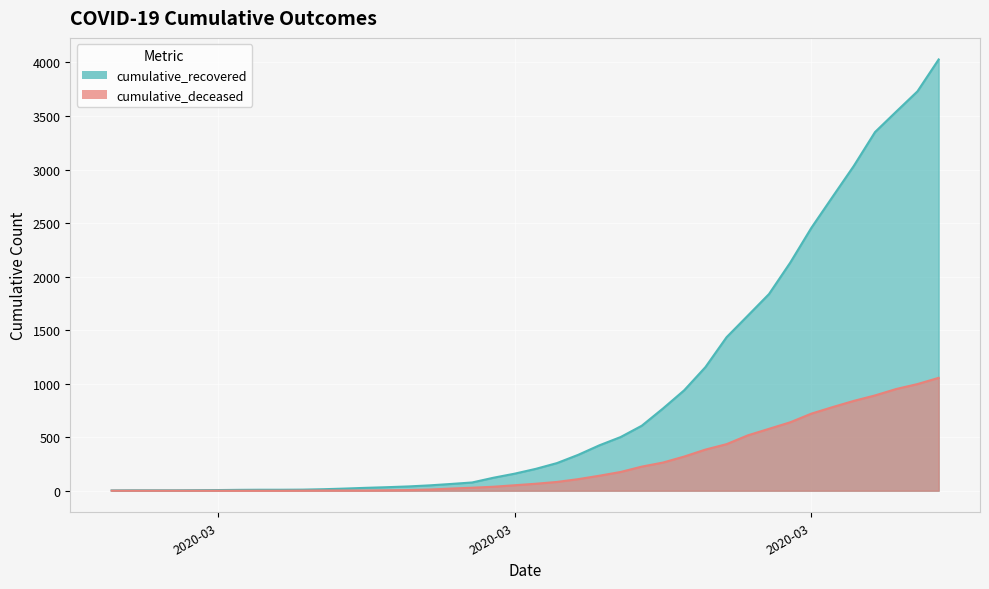

List the series in order of their peak value, lowest first.

cumulative_deceased, cumulative_recovered